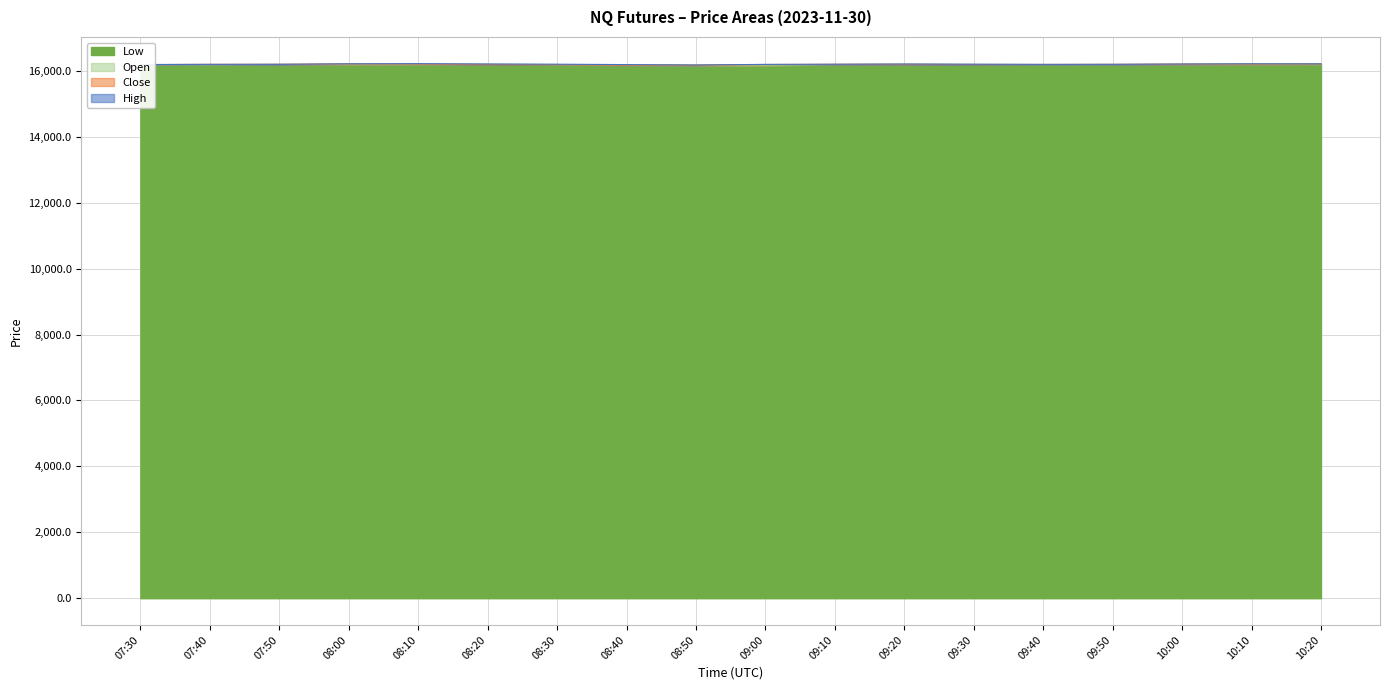

What are all the series names shown in the legend?

High, Close, Open, Low